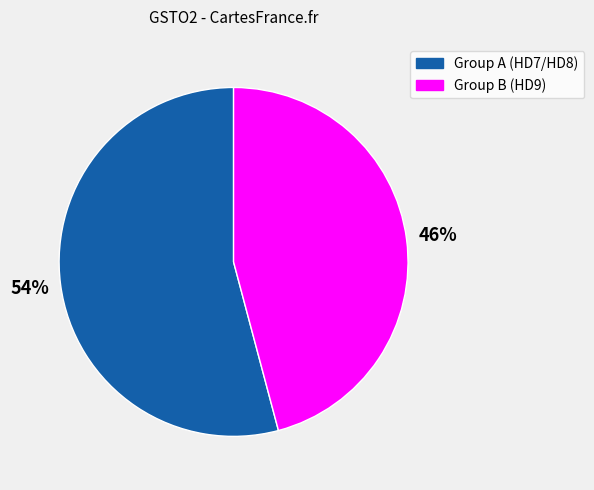

To the nearest percent, what is the difference between the largest and smallest slice percentages?

8%